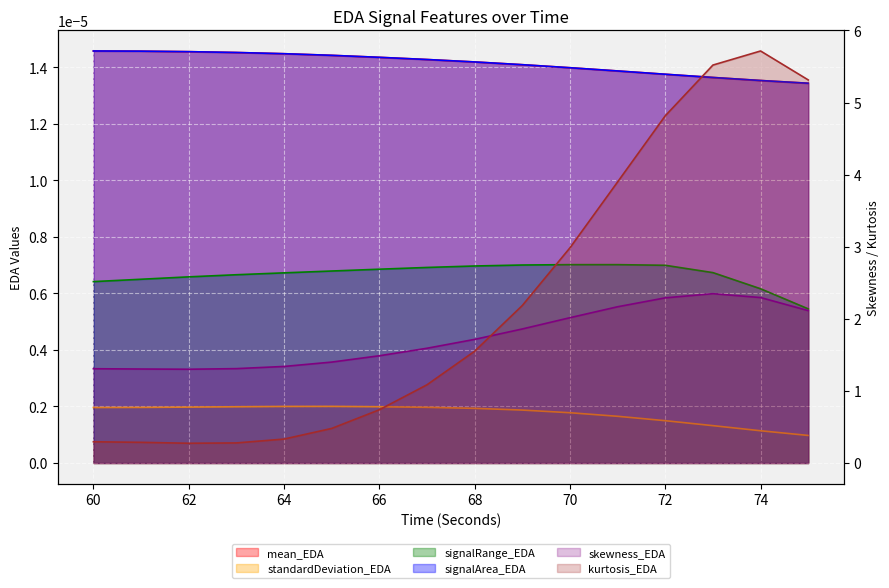

Reading right to left, extract all data points from this chart.

mean_EDA: 0.0	0.0	0.0	0.0	0.0	0.0	0.0	0.0	0.0	0.0	0.0	0.0	0.0	0.0	0.0	0.0
standardDeviation_EDA: 0.0	0.0	0.0	0.0	0.0	0.0	0.0	0.0	0.0	0.0	0.0	0.0	0.0	0.0	0.0	0.0
skewness_EDA: 2.1	2.3	2.3	2.3	2.2	2.0	1.9	1.7	1.6	1.5	1.4	1.3	1.3	1.3	1.3	1.3
kurtosis_EDA: 5.3	5.7	5.5	4.8	3.9	3.0	2.2	1.6	1.1	0.7	0.5	0.3	0.3	0.3	0.3	0.3
signalRange_EDA: 0.0	0.0	0.0	0.0	0.0	0.0	0.0	0.0	0.0	0.0	0.0	0.0	0.0	0.0	0.0	0.0
signalArea_EDA: 0.0	0.0	0.0	0.0	0.0	0.0	0.0	0.0	0.0	0.0	0.0	0.0	0.0	0.0	0.0	0.0